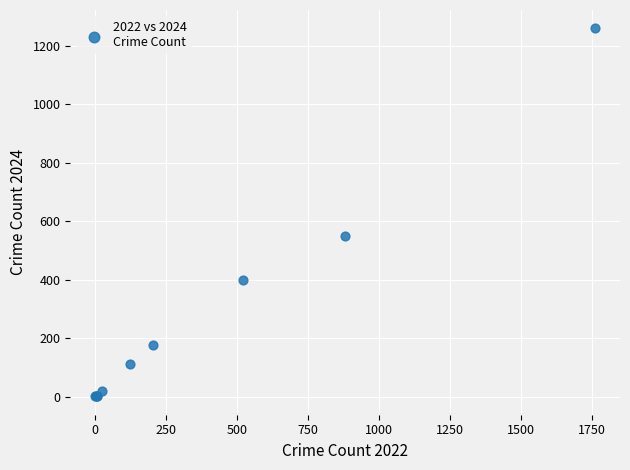

What Y value in the scatter plot is closest to 630?

550